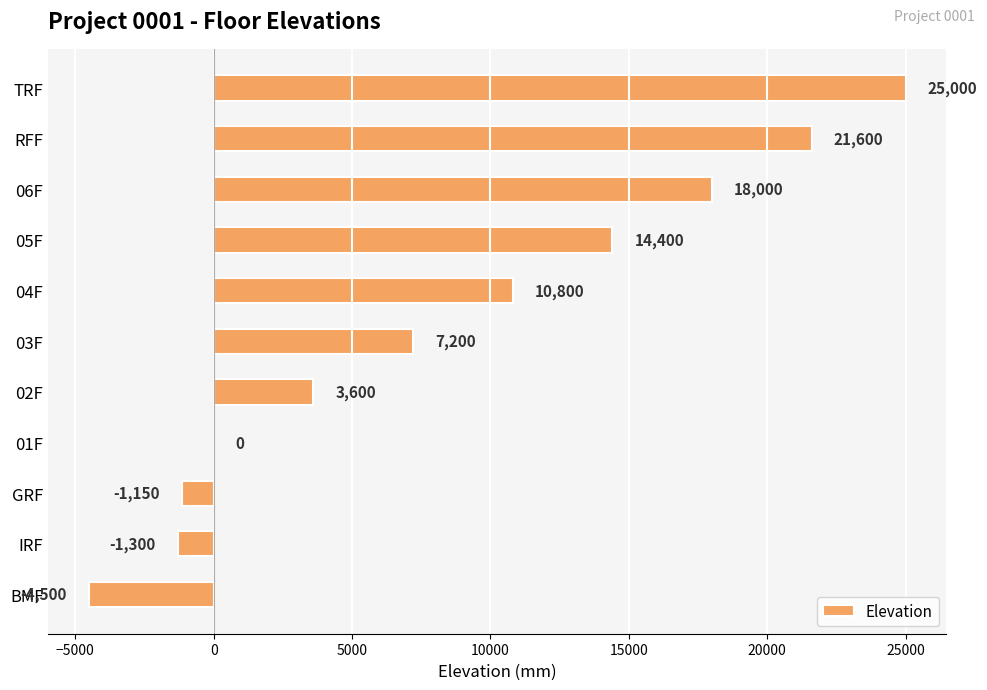

The value at 01F is 0. True or false?

True